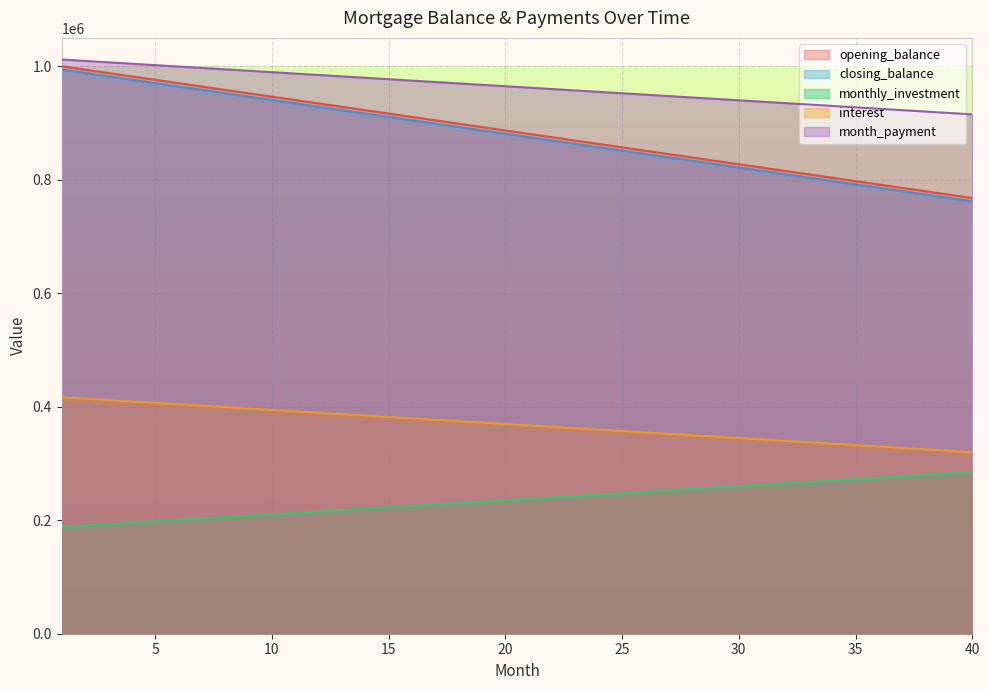

At which label does monthly_investment first exceed 880952?

1